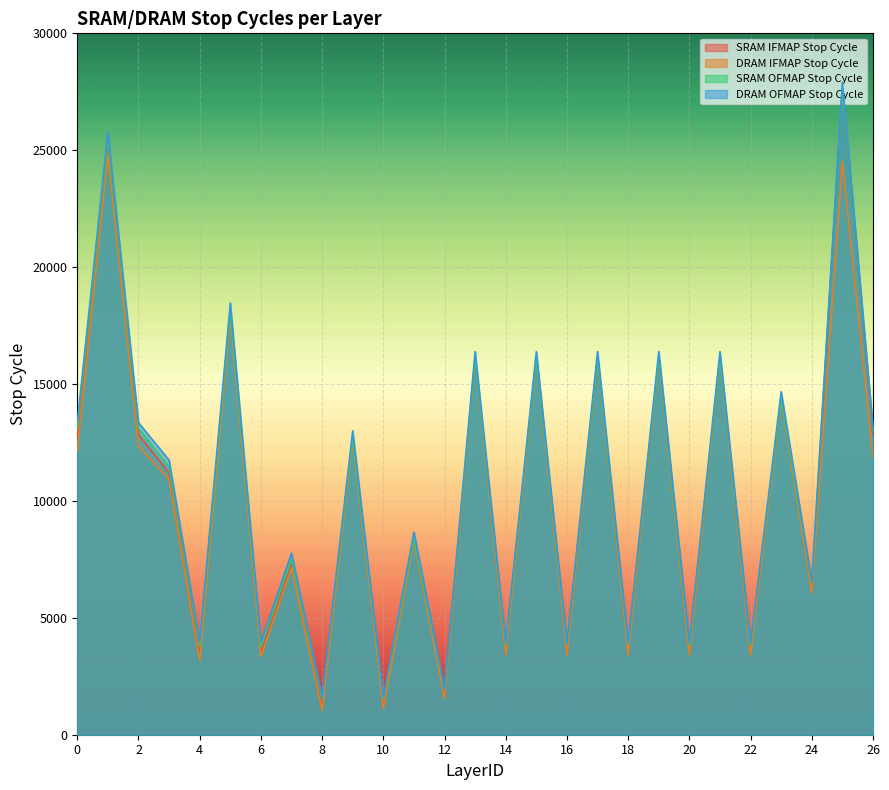

What is the average value of the SRAM OFMAP Stop Cycle series?

10516